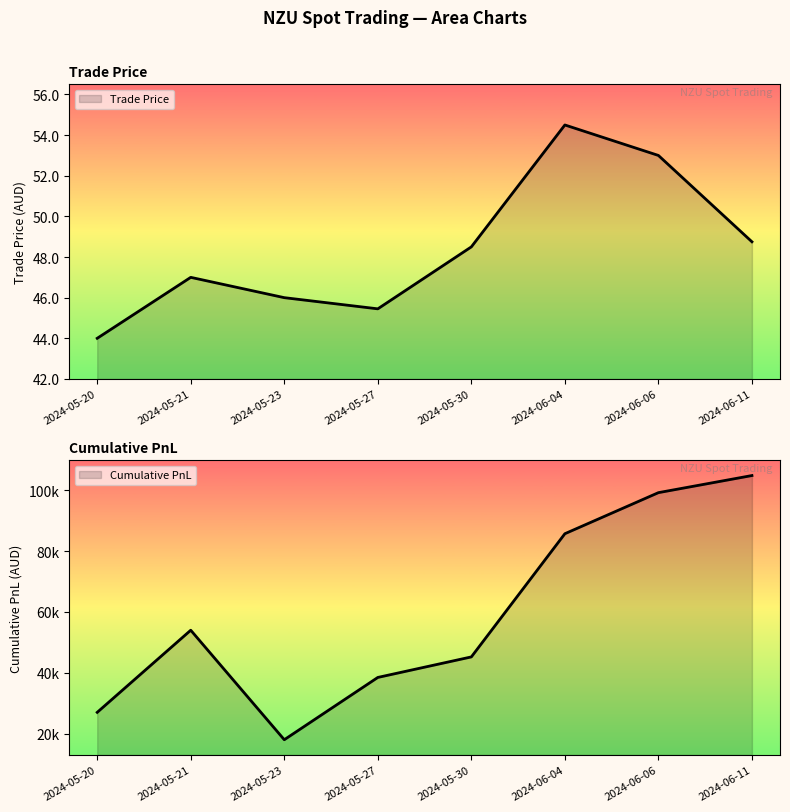

Is it true that Cumulative PnL equals 78766.2 at 2024-05-30?

False